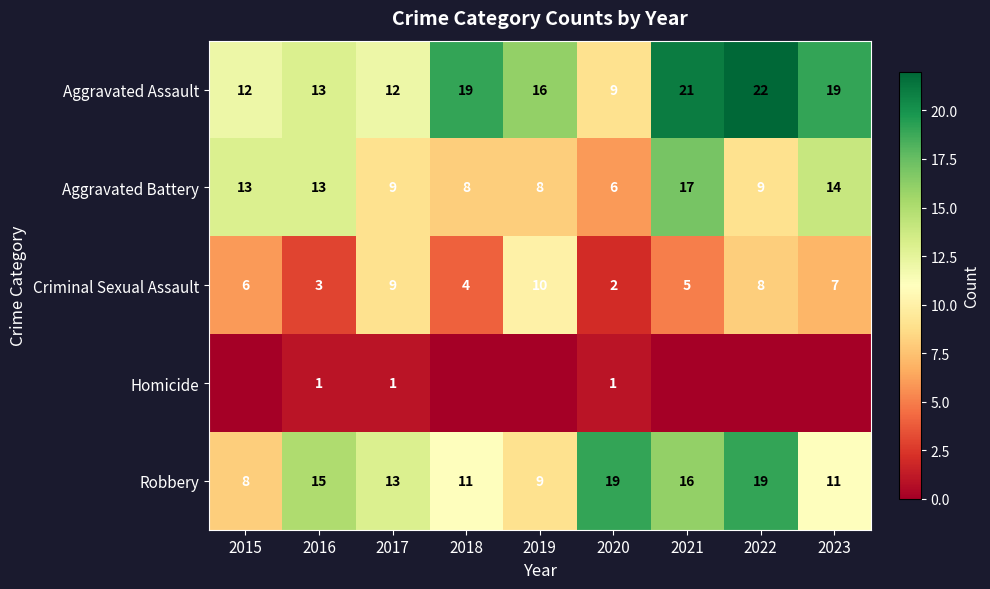

How many Criminal Sexual Assault values are between 4 and 8?

5